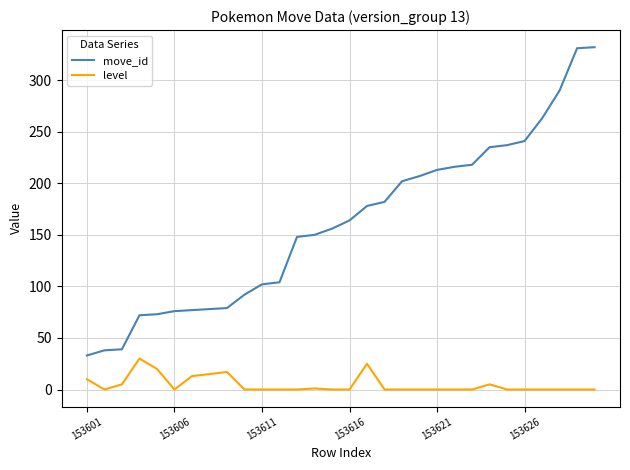

True or false: move_id and level intersect in this chart.

False